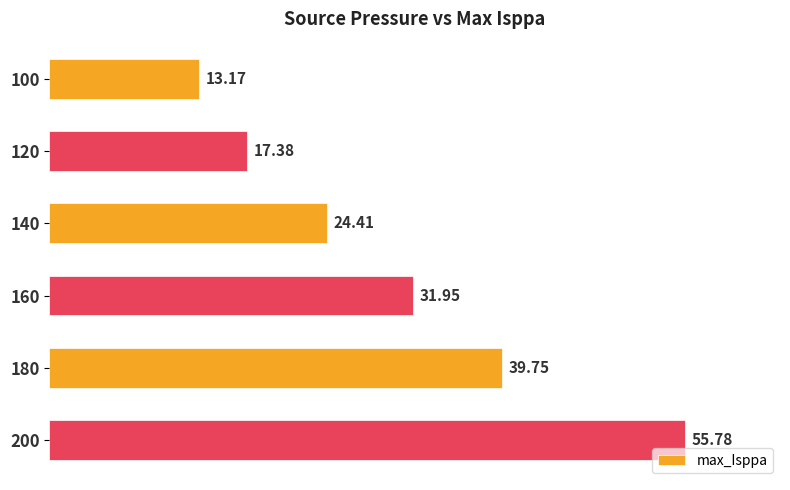

What is the average value?

30.4